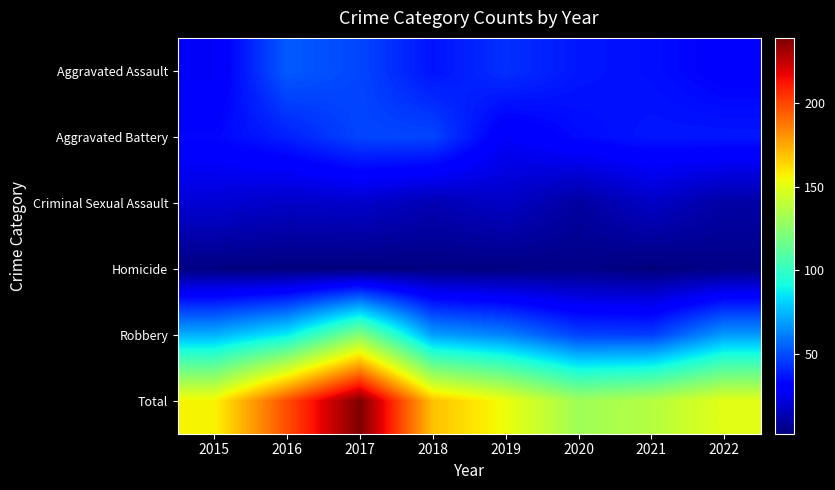

What is the total value across all series at 2021?

274